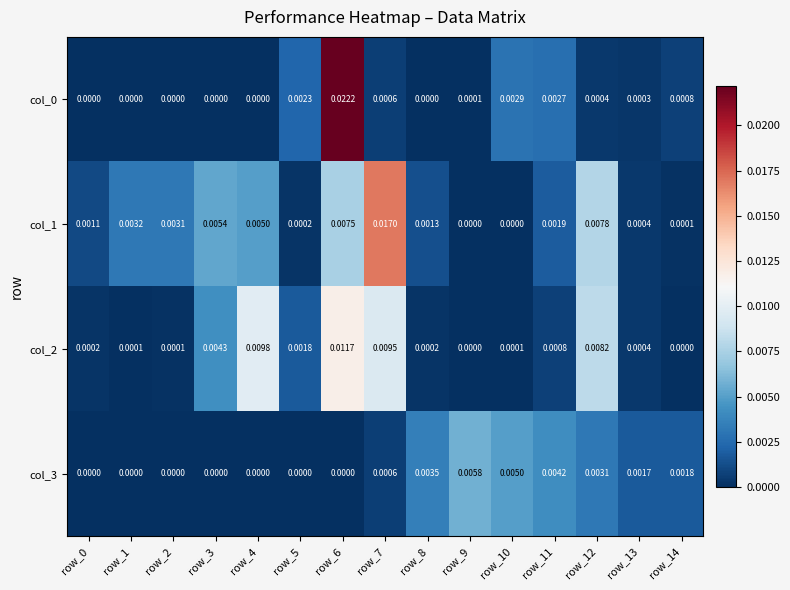

Is the value of col_2 at row_5 greater than the value of col_1 at row_12?

No